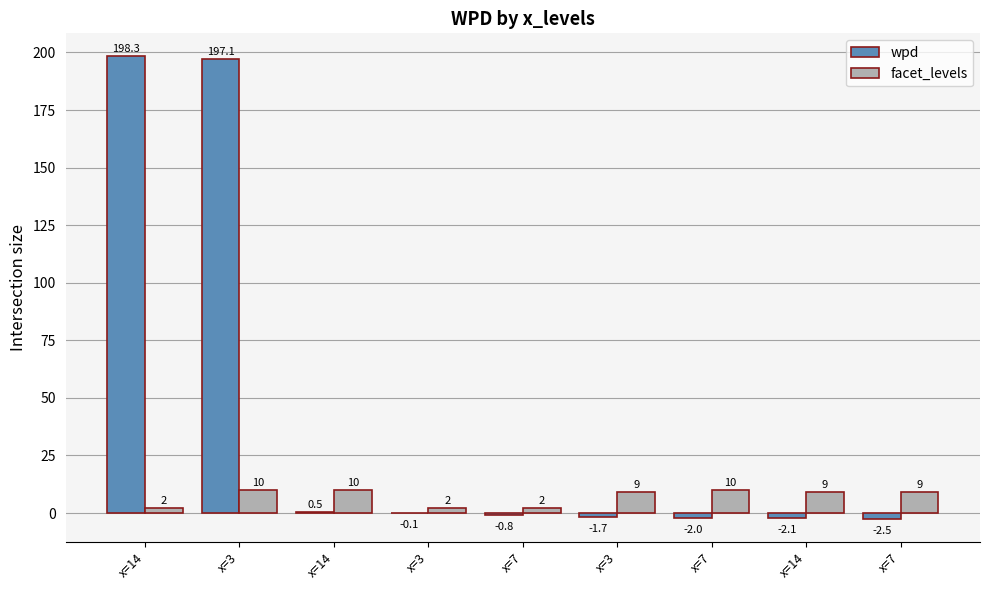

How many positive values does the wpd series have?

3